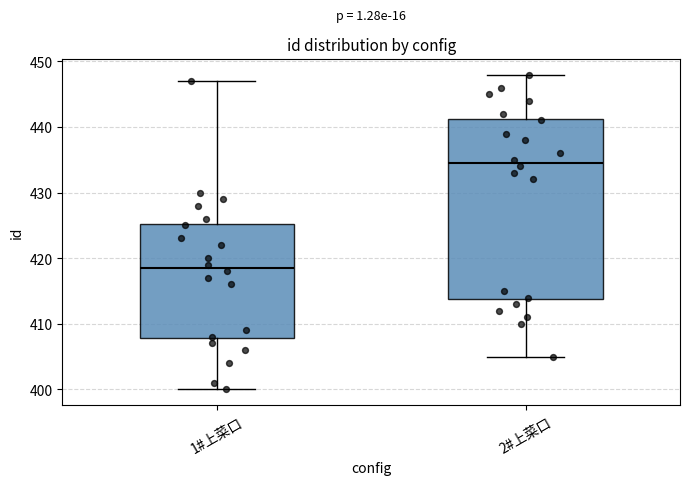

Reading left to right, read every box against the y-axis: the position of its median line, the range the box covers, and the ends of its whiskers. The values are not printed on the chart, so give them approximately, as read against the axis.

1#上菜口: median 419, box 408 to 425, whiskers 400 to 447
2#上菜口: median 435, box 414 to 441, whiskers 405 to 448